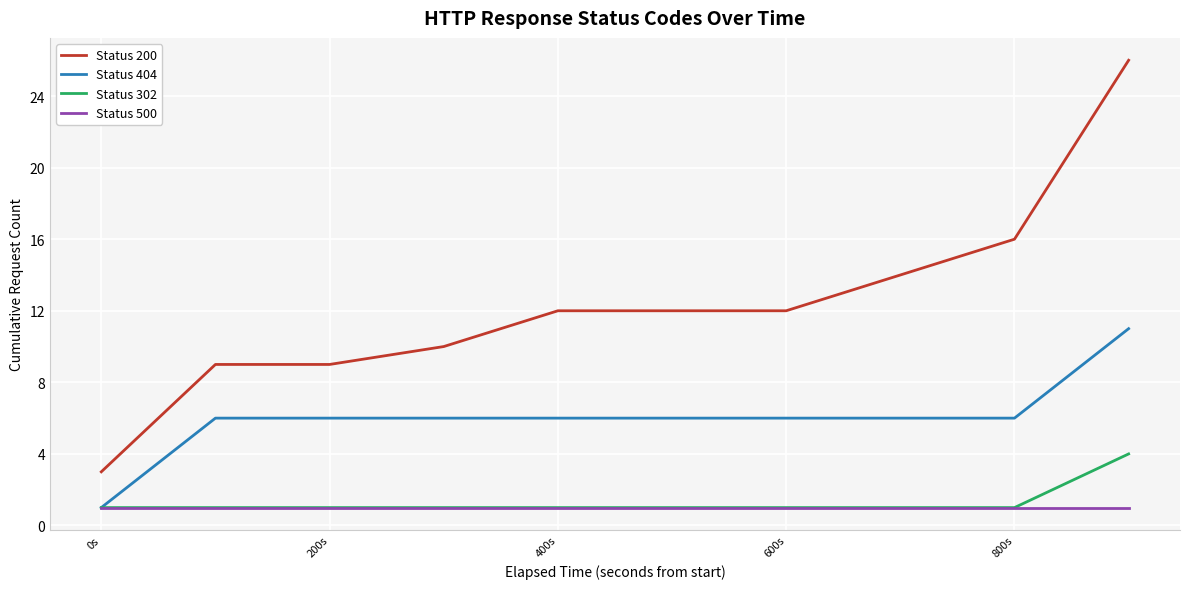

Reading left to right, transcribe all the data shown in this chart.

Status 200: 3	9	9	10	12	12	12	14	16	26
Status 404: 1	6	6	6	6	6	6	6	6	11
Status 302: 1	1	1	1	1	1	1	1	1	4
Status 500: 1	1	1	1	1	1	1	1	1	1